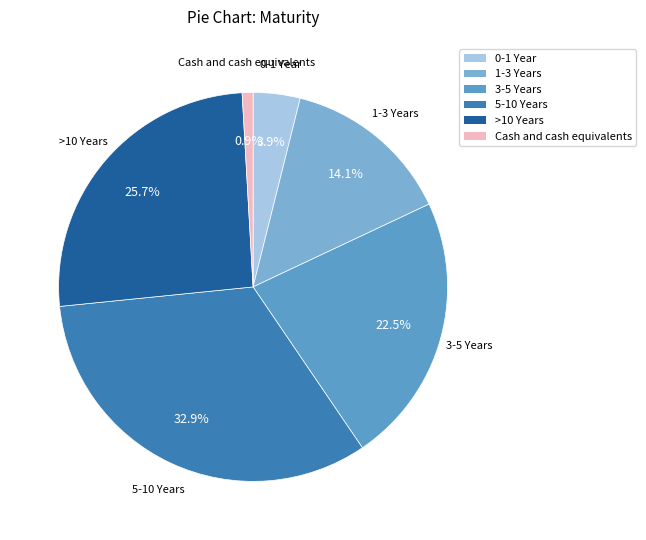

Approximately how many times larger is the value at 3-5 Years compared to 1-3 Years?

1.6